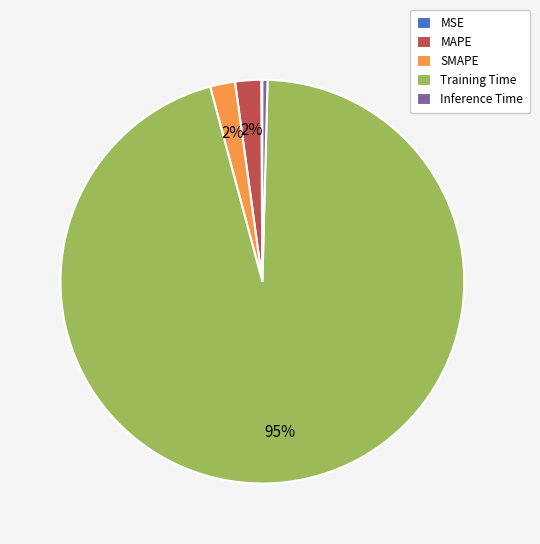

True or false: SMAPE accounts for 2% of the total.

True